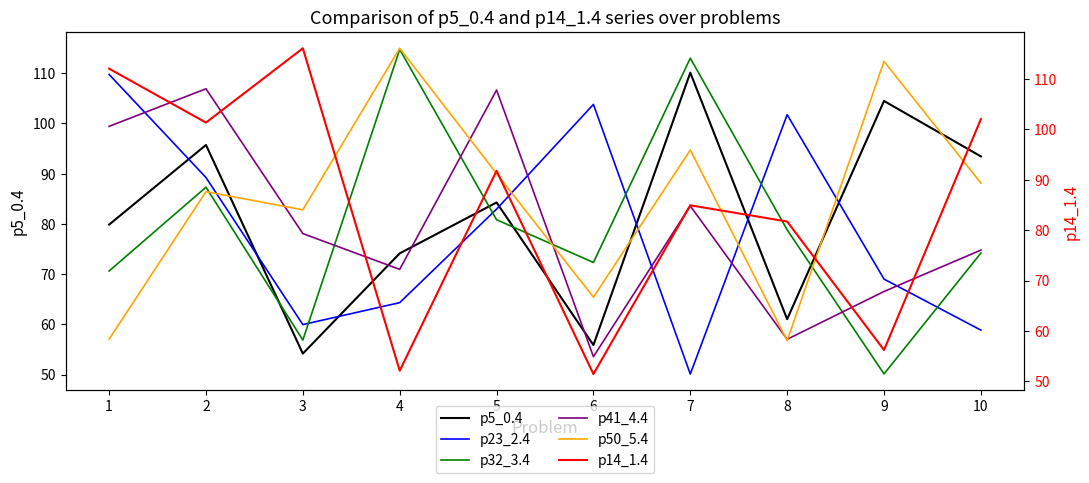

At which label does p32_3.4 reach its minimum?

9